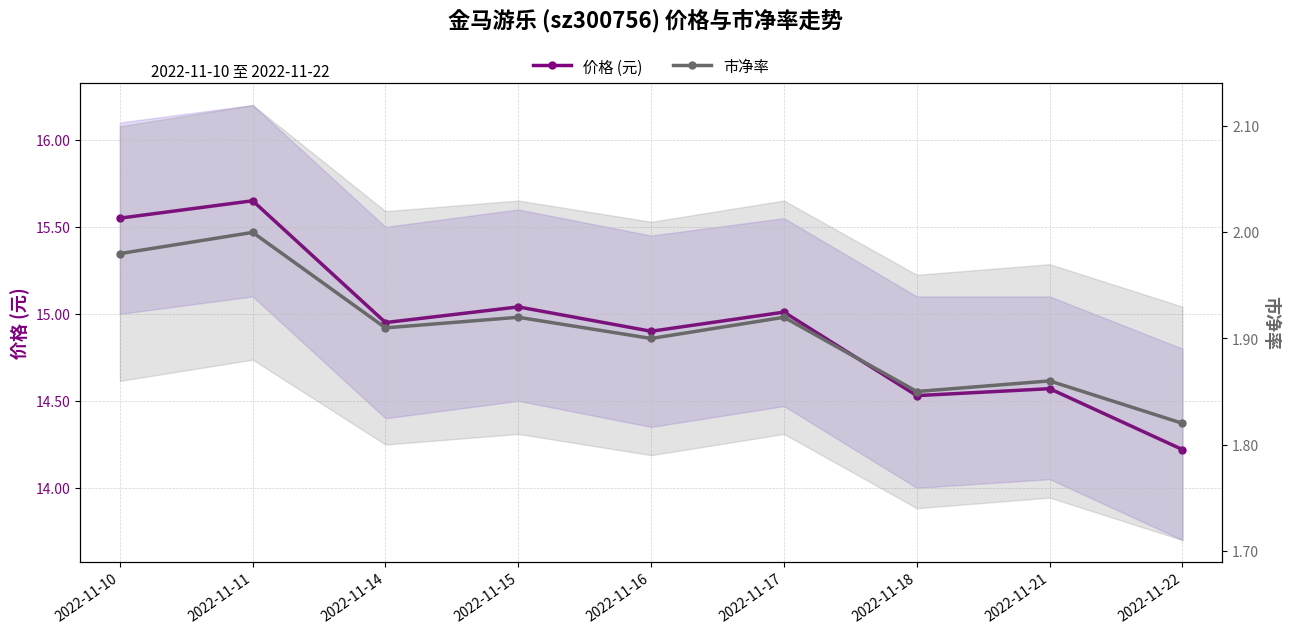

Read the 市净率 value at 2022-11-22.

1.8